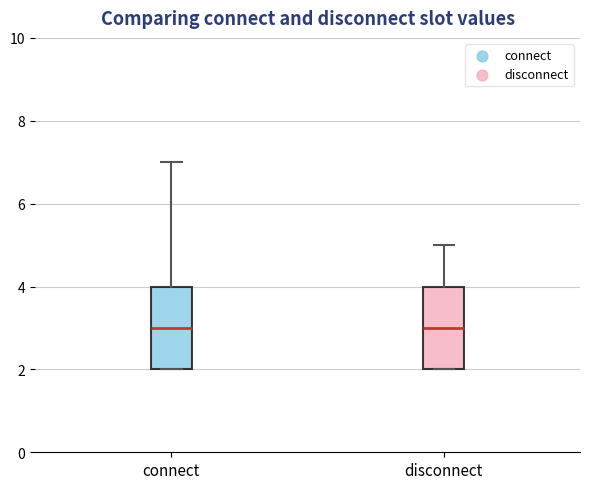

Reading left to right, read every box against the y-axis: the position of its median line, the range the box covers, and the ends of its whiskers. The values are not printed on the chart, so give them approximately, as read against the axis.

connect: median 3, box 2 to 4, whiskers 2 to 7
disconnect: median 3, box 2 to 4, whiskers 2 to 5